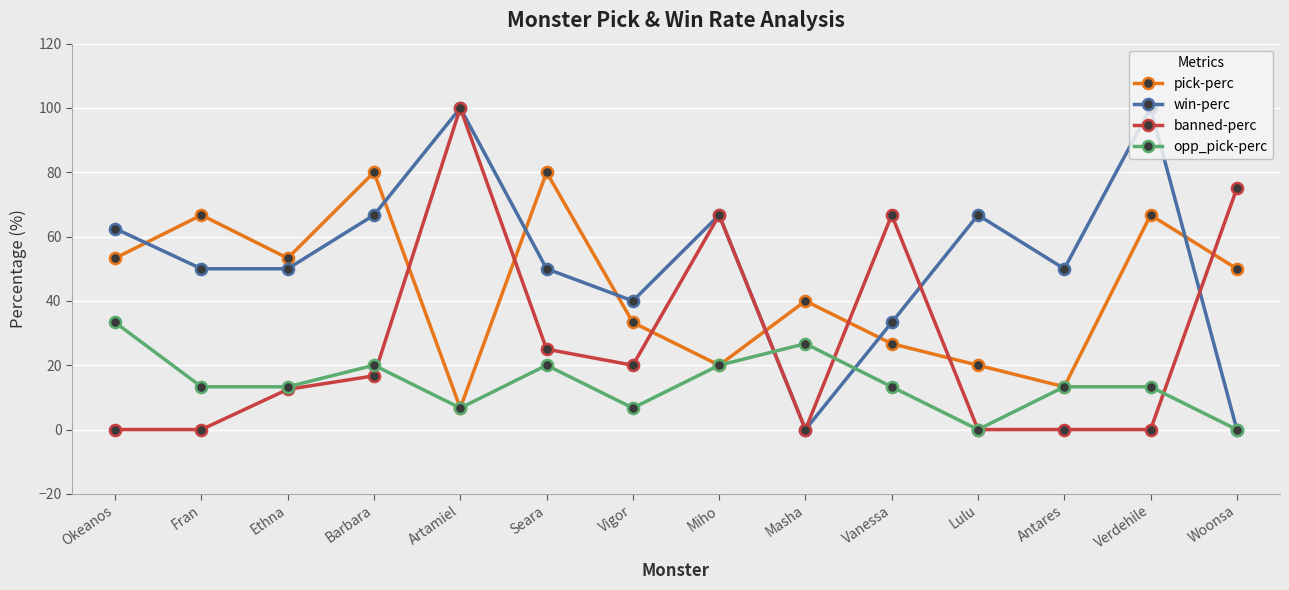

Does the chart display data point markers on the line(s)?

Yes